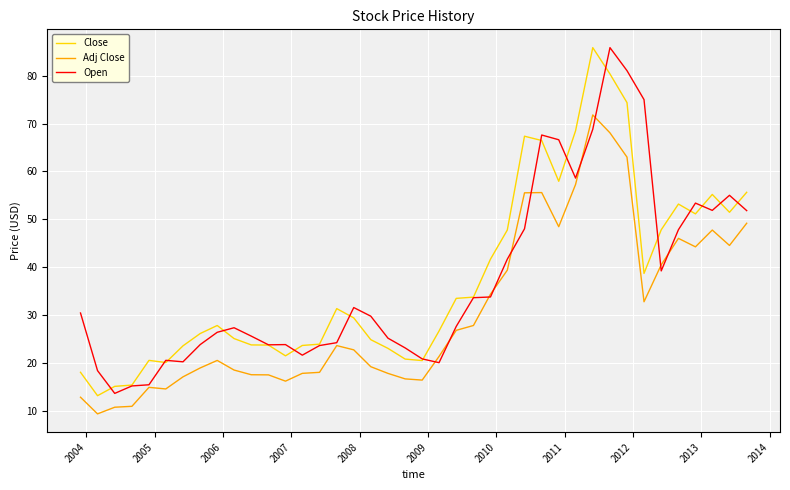

What is the greatest value displayed?

85.9